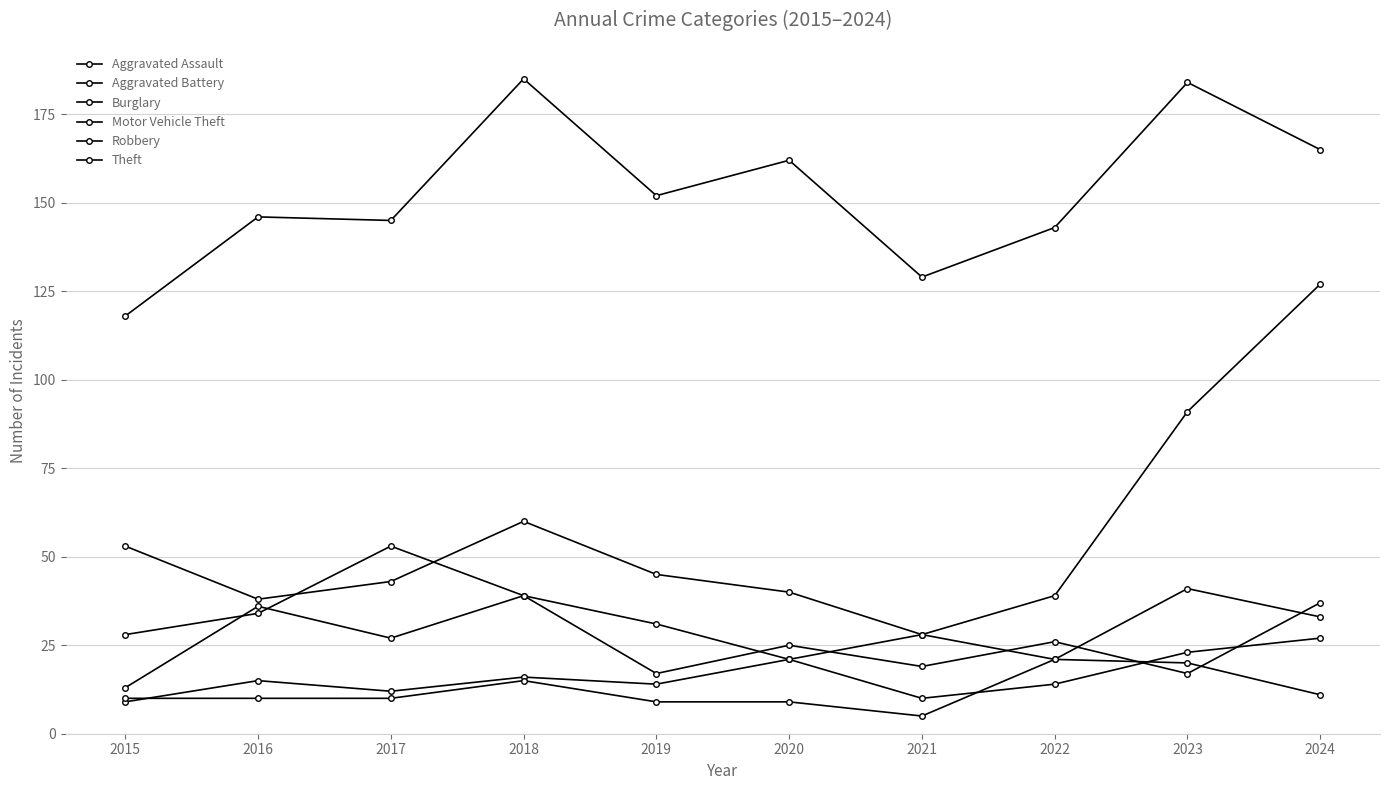

How many data points in Robbery are less than 26?

5